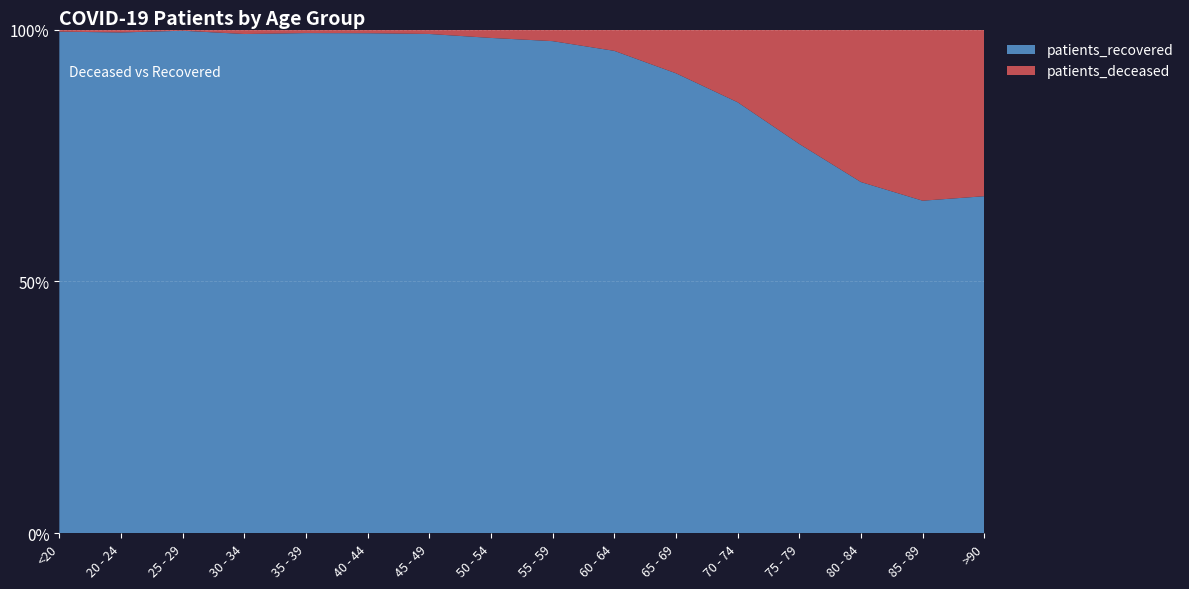

Reading left to right, extract all data points from this chart.

patients_deceased: <20=6	20 - 24=3	25 - 29=2	30 - 34=11	35 - 39=10	40 - 44=13	45 - 49=26	50 - 54=77	55 - 59=130	60 - 64=243	65 - 69=513	70 - 74=1070	75 - 79=1748	80 - 84=2008	85 - 89=1470	>90=621
patients_recovered: <20=1434	20 - 24=519	25 - 29=854	30 - 34=1233	35 - 39=1418	40 - 44=1774	45 - 49=2939	50 - 54=4560	55 - 59=5527	60 - 64=5507	65 - 69=5399	70 - 74=6347	75 - 79=5950	80 - 84=4626	85 - 89=2857	>90=1256